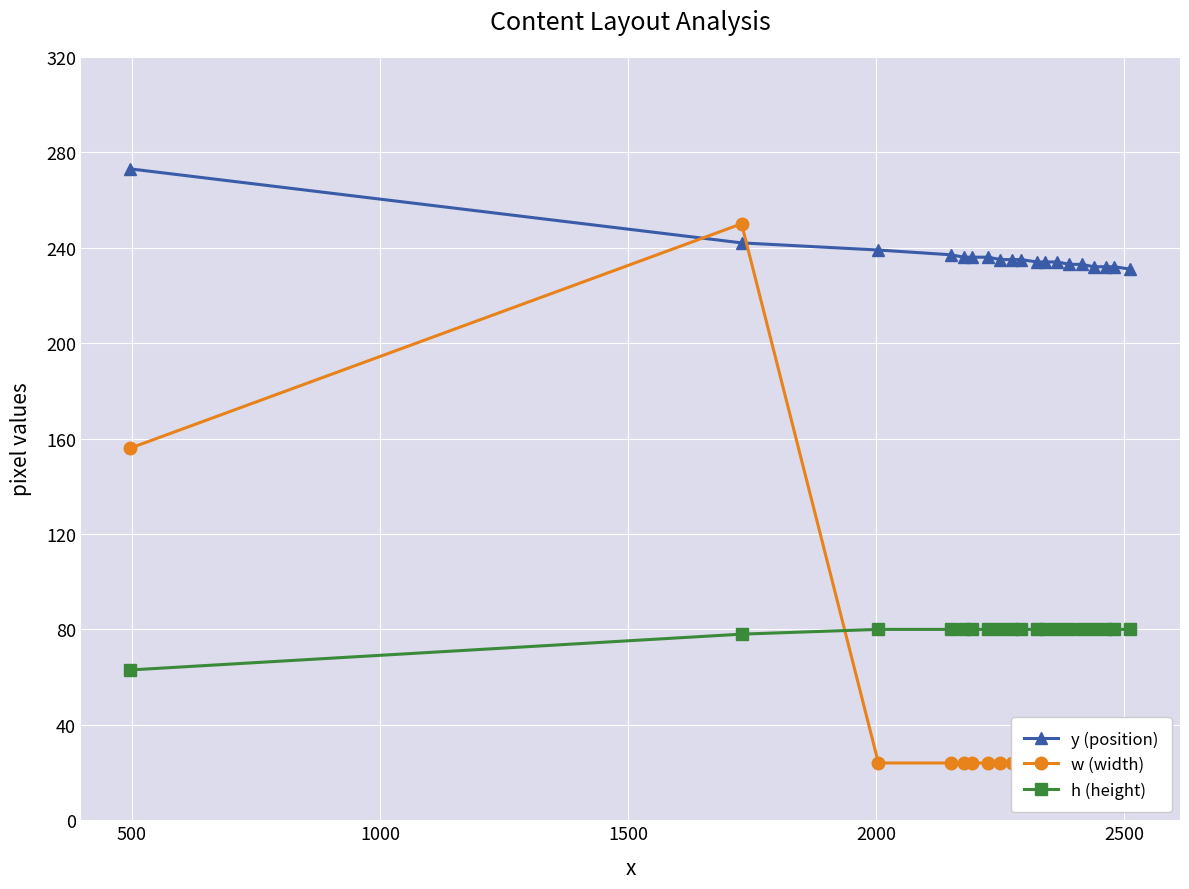

What is the difference between the maximum and minimum values in the w (width) series?

226